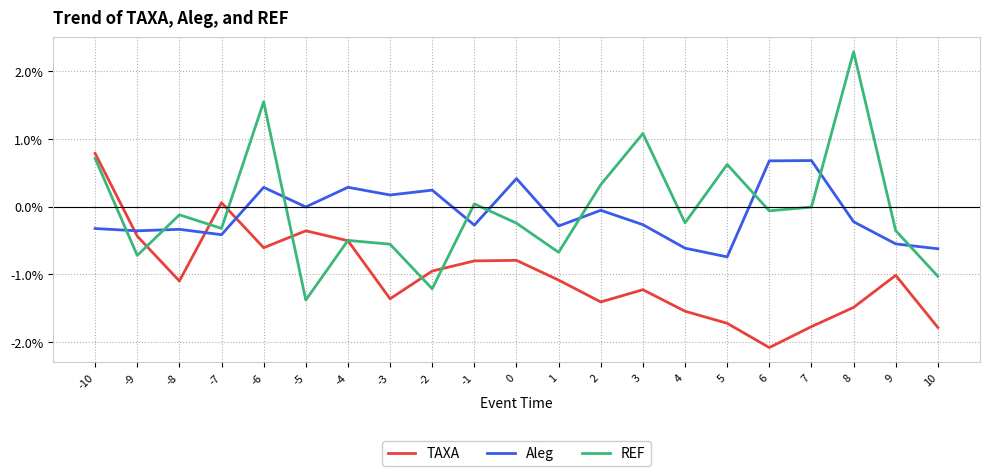

Between 0 and 8, which series saw the biggest shift?

REF